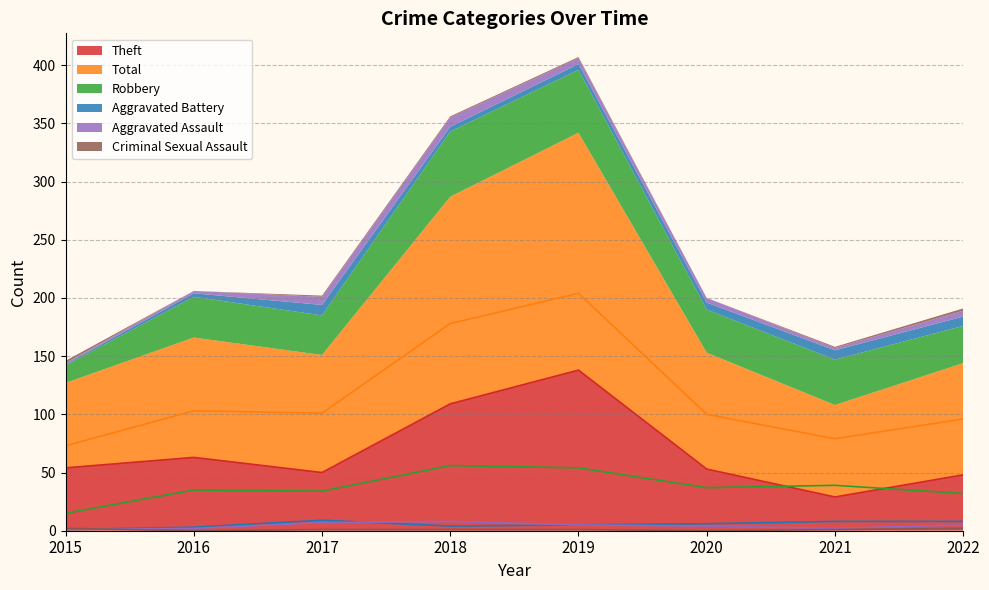

At which label does Aggravated Assault reach its peak?

2018